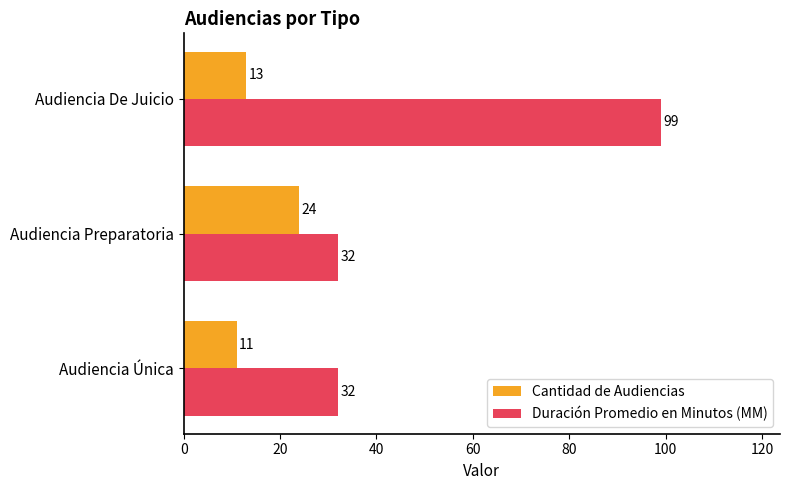

What is the sum of all Duración Promedio en Minutos (MM) values?

163